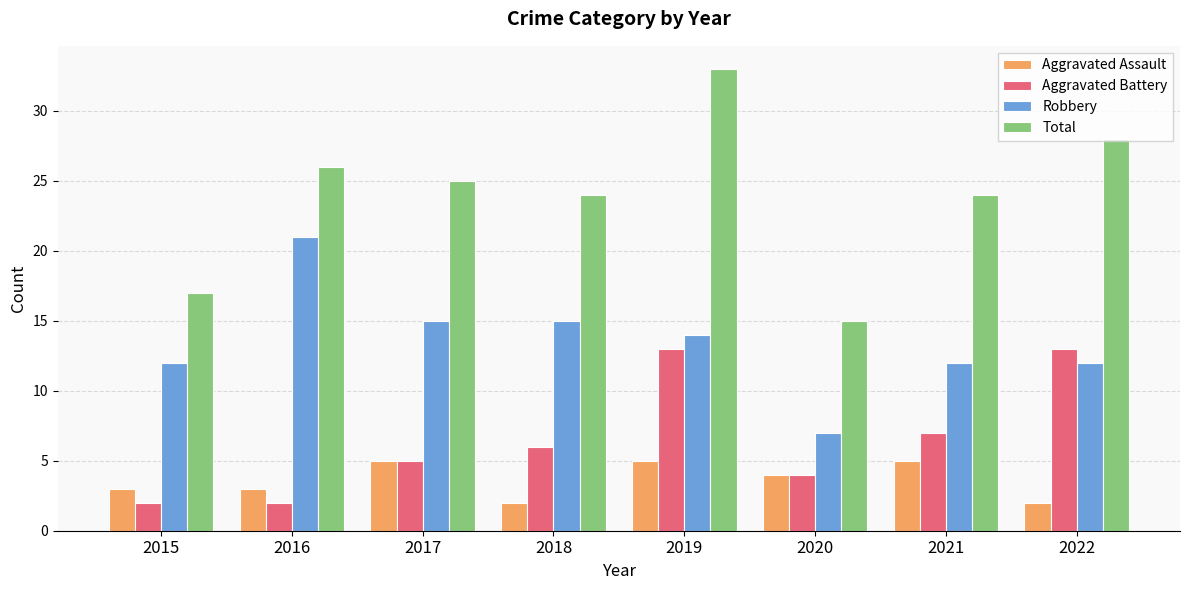

What is the average value of the Aggravated Assault series?

4